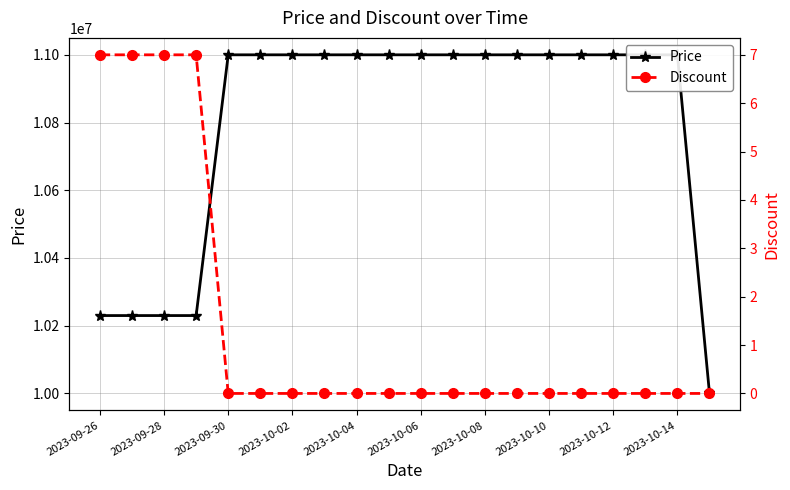

True or false: Discount and Price cross at least once.

False